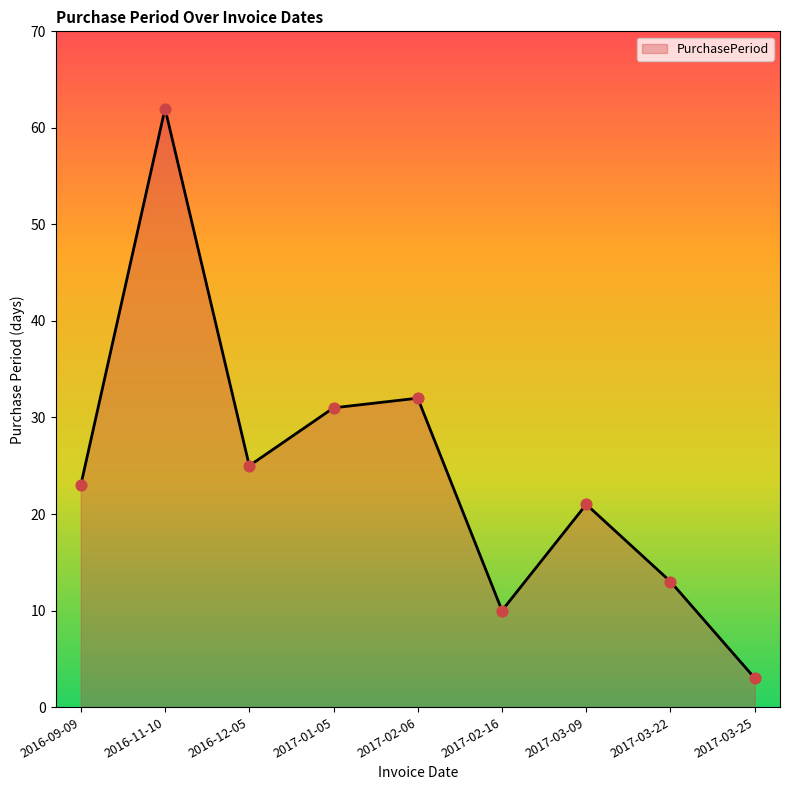

What is the change in value from 2017-02-06 to 2017-03-09?

-11